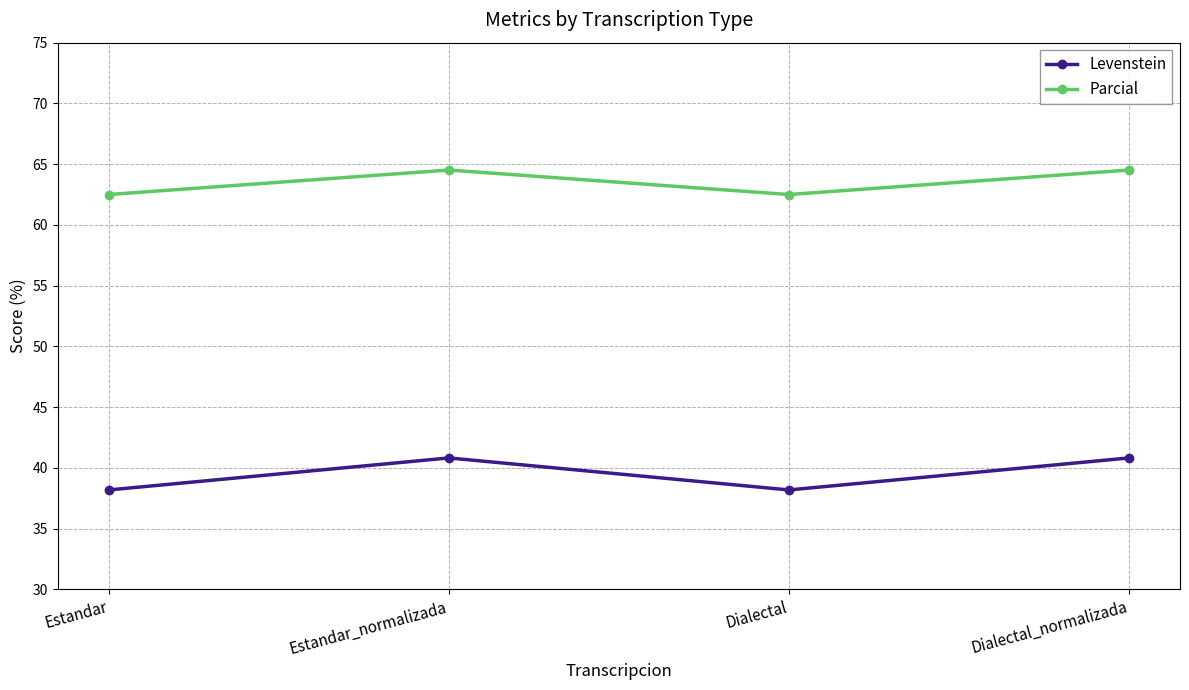

Is this an area chart (filled region under the line)?

No